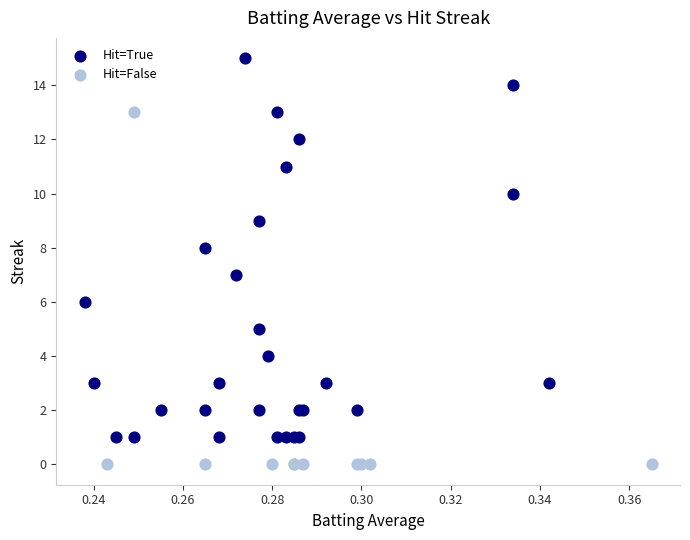

What are all the series names shown in the legend?

Hit=True, Hit=False